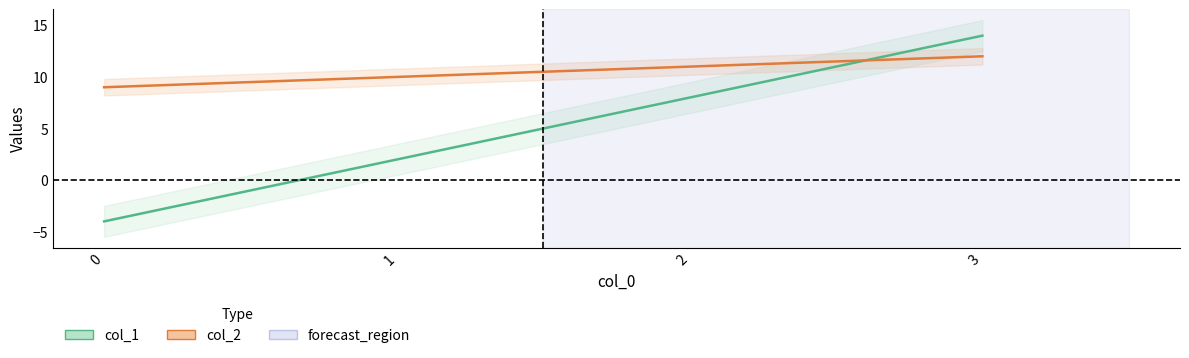

Where is col_2 nearest to the value 10?

1